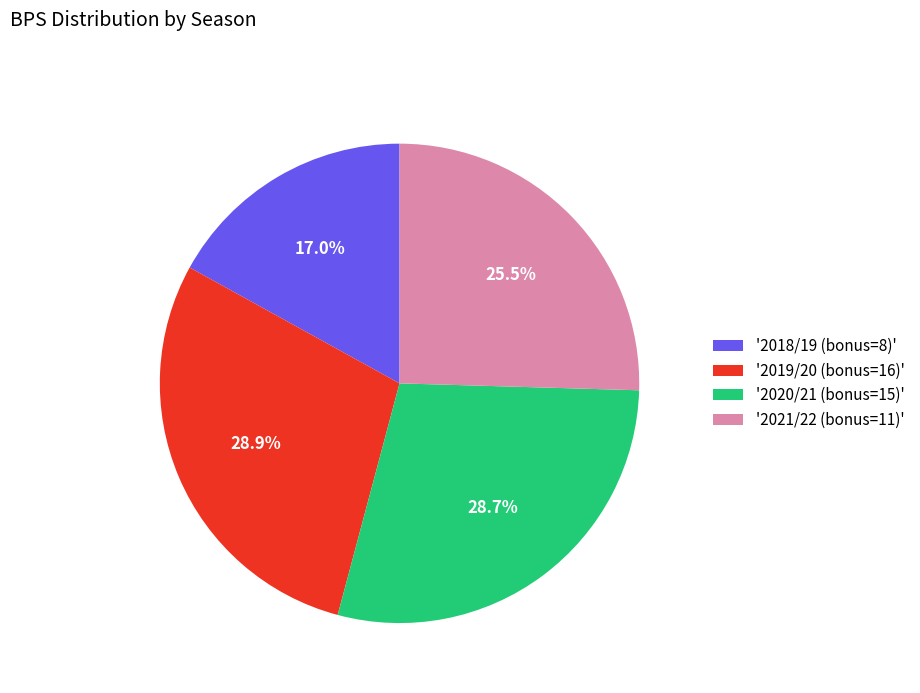

Count the number of slices in the pie.

4